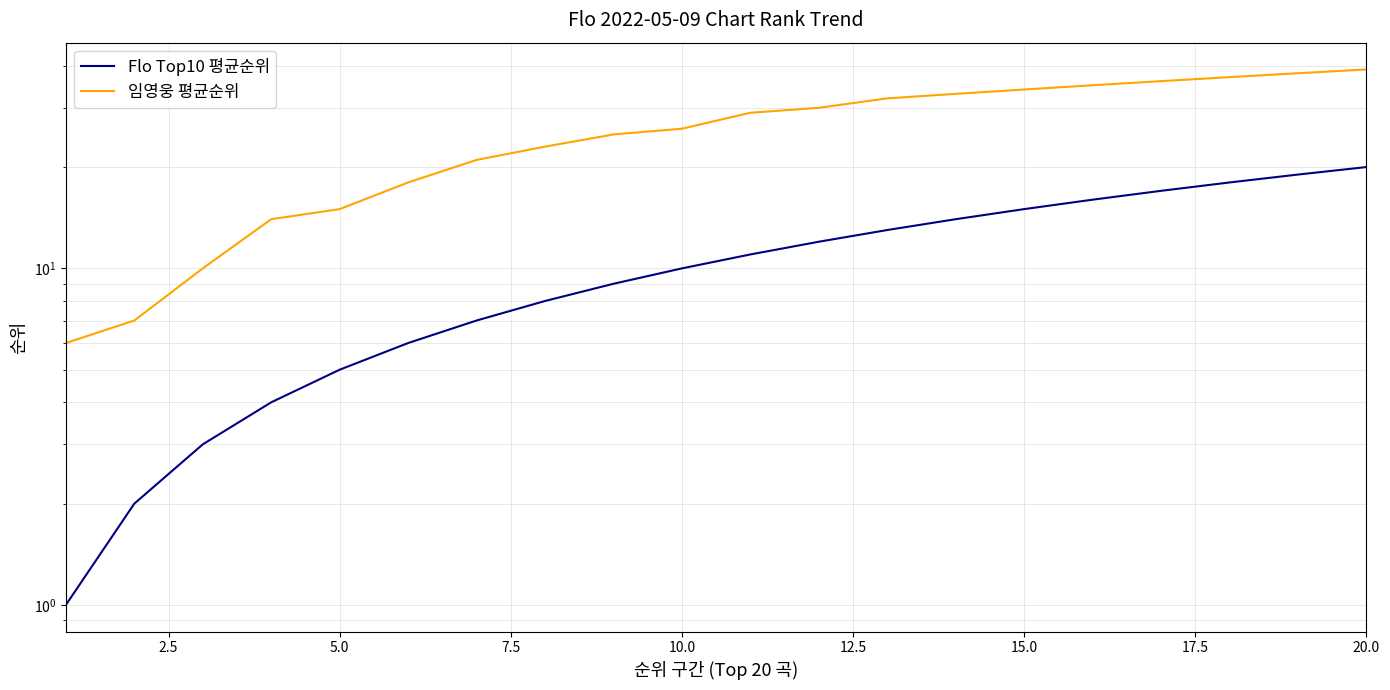

Reading right to left, what are all the values shown in this chart?

Flo Top10 평균순위: 20	19	18	17	16	15	14	13	12	11	10	9	8	7	6	5	4	3	2	1
임영웅 평균순위: 39	38	37	36	35	34	33	32	30	29	26	25	23	21	18	15	14	10	7	6